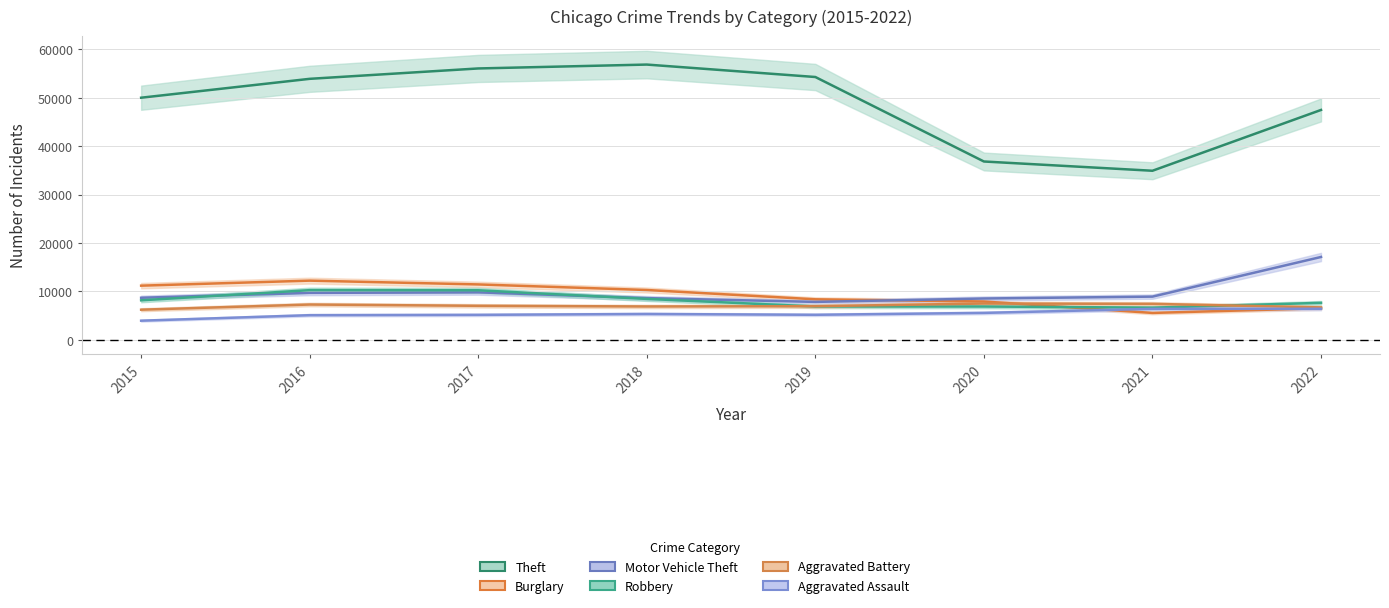

Which series changed the most between 2019 and 2021?

Theft